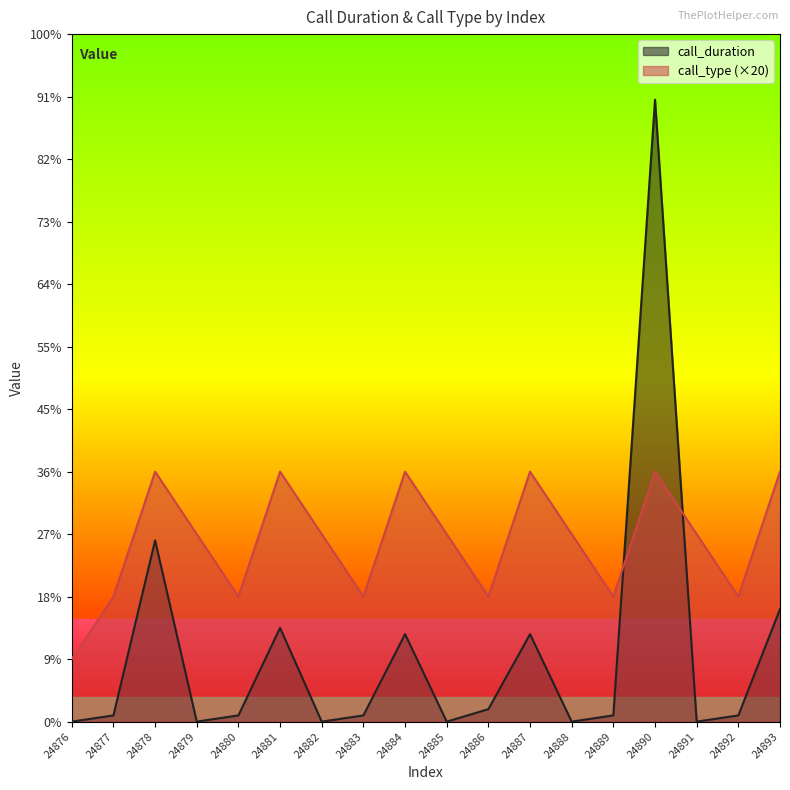

What is the highest value of the call_type series?

80